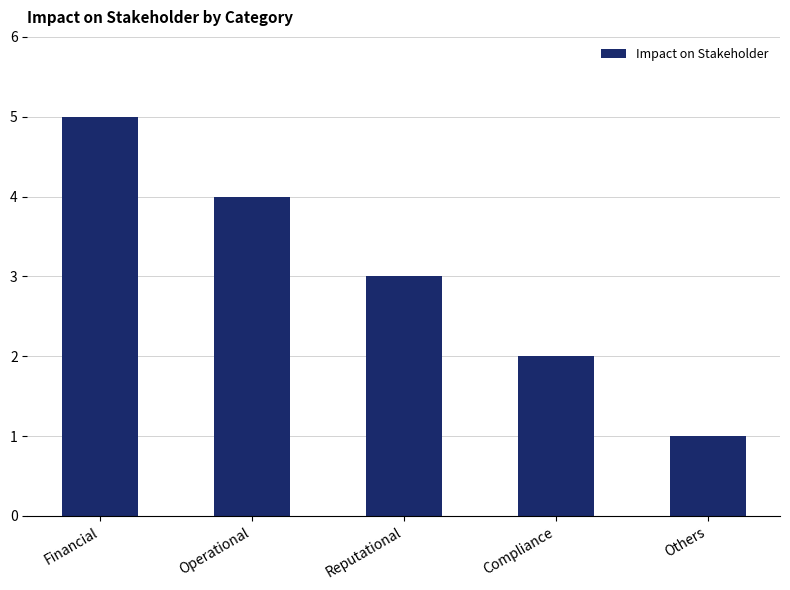

True or false: the data shows 4 at Operational.

True